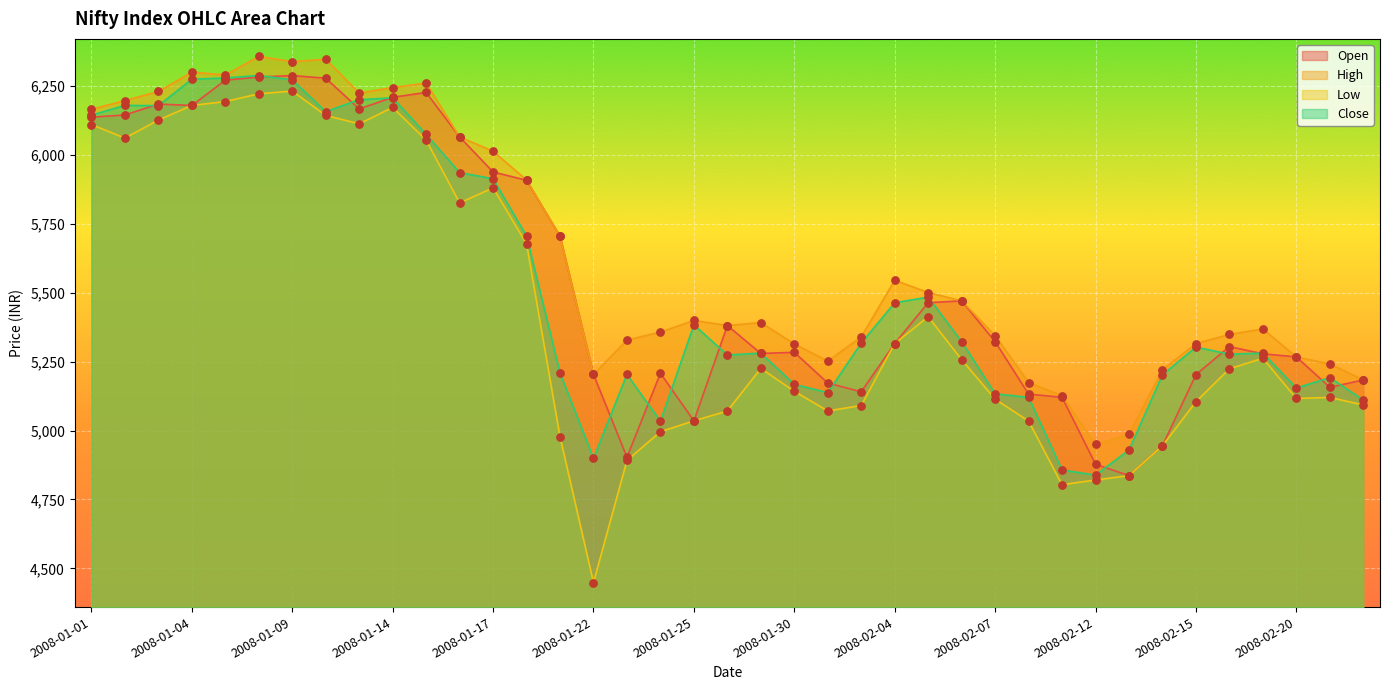

At how many categories does at least one series exceed 5771?

14